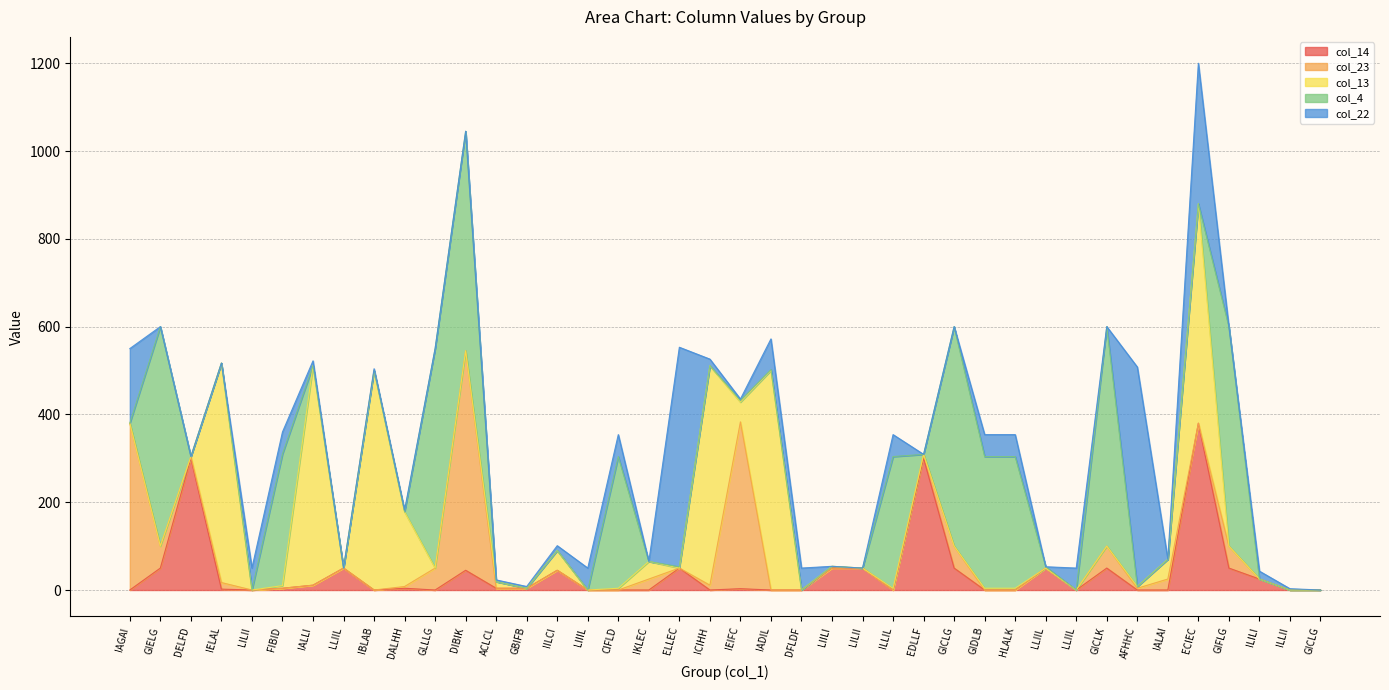

What is the label of the 27th point from the right?

GBIFB